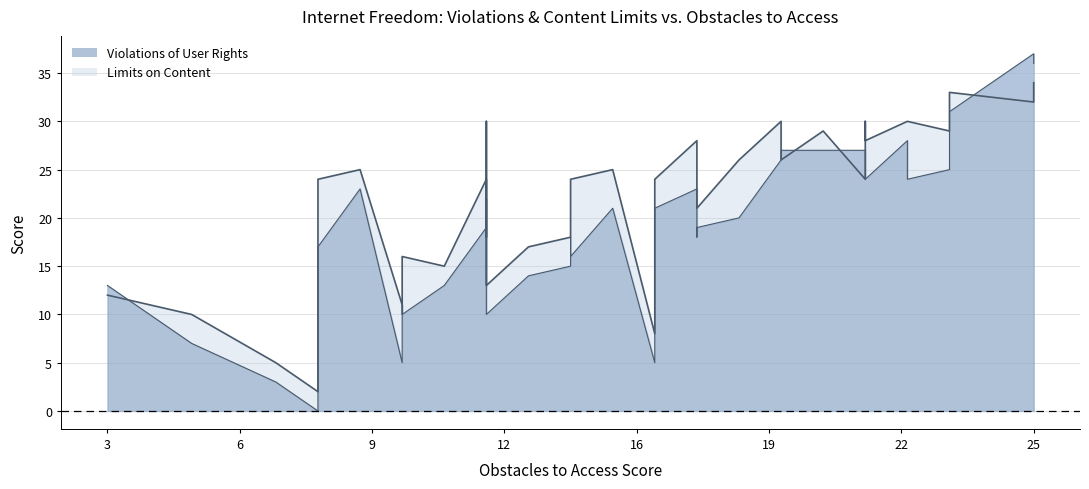

Is it true that Limits on Content equals 15 at Malaysia?

False